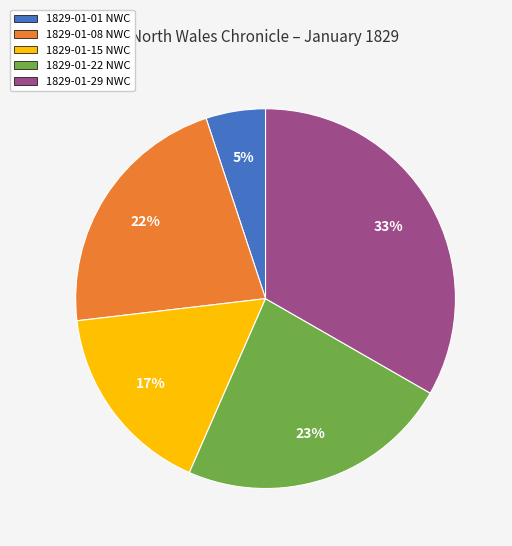

To the nearest percent, what is the average slice percentage?

20%